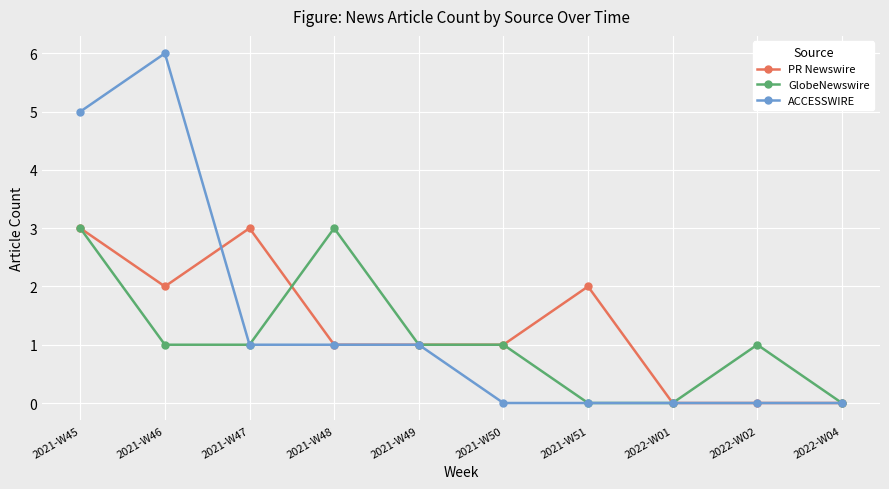

Is the value of GlobeNewswire at 2021-W50 greater than the value of ACCESSWIRE at 2021-W51?

Yes